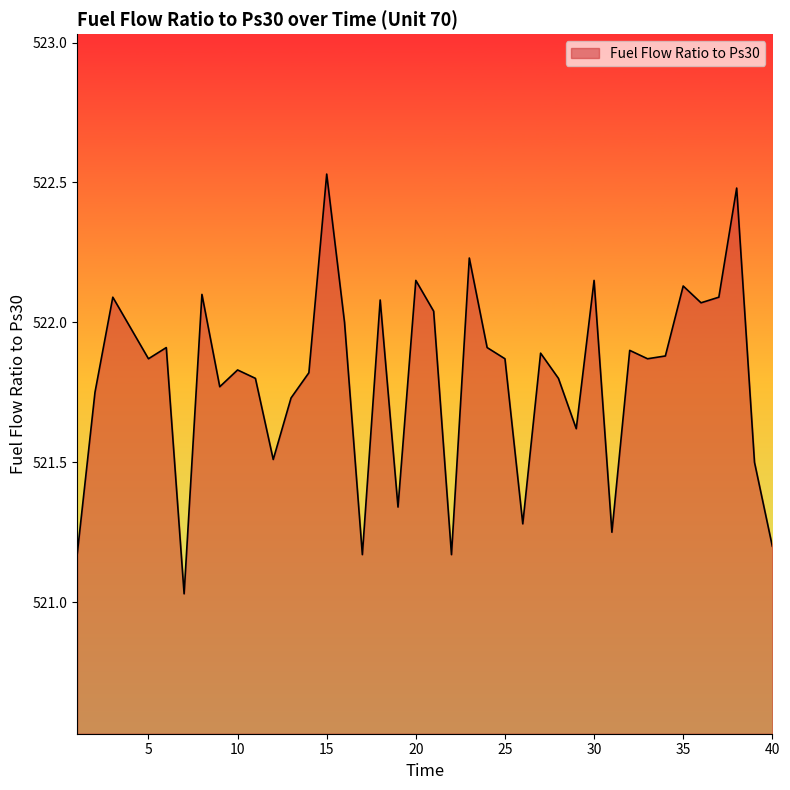

What is the difference between the maximum and minimum values?

1.5